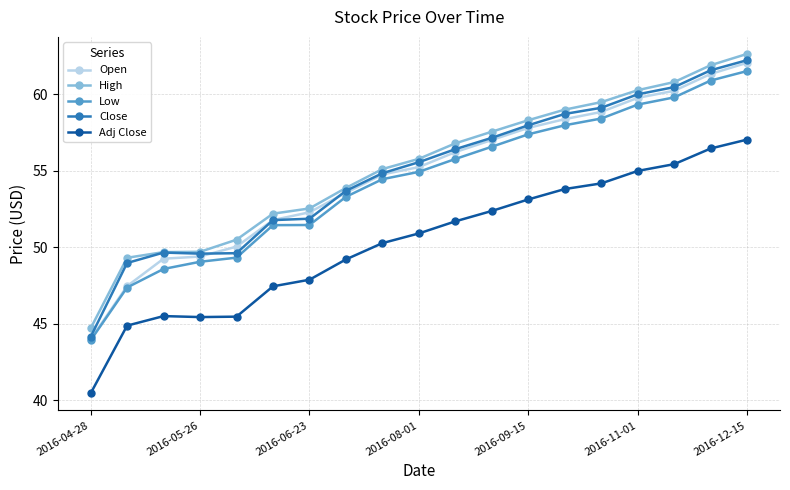

True or false: Adj Close has more than 0 points higher than both neighbors.

True